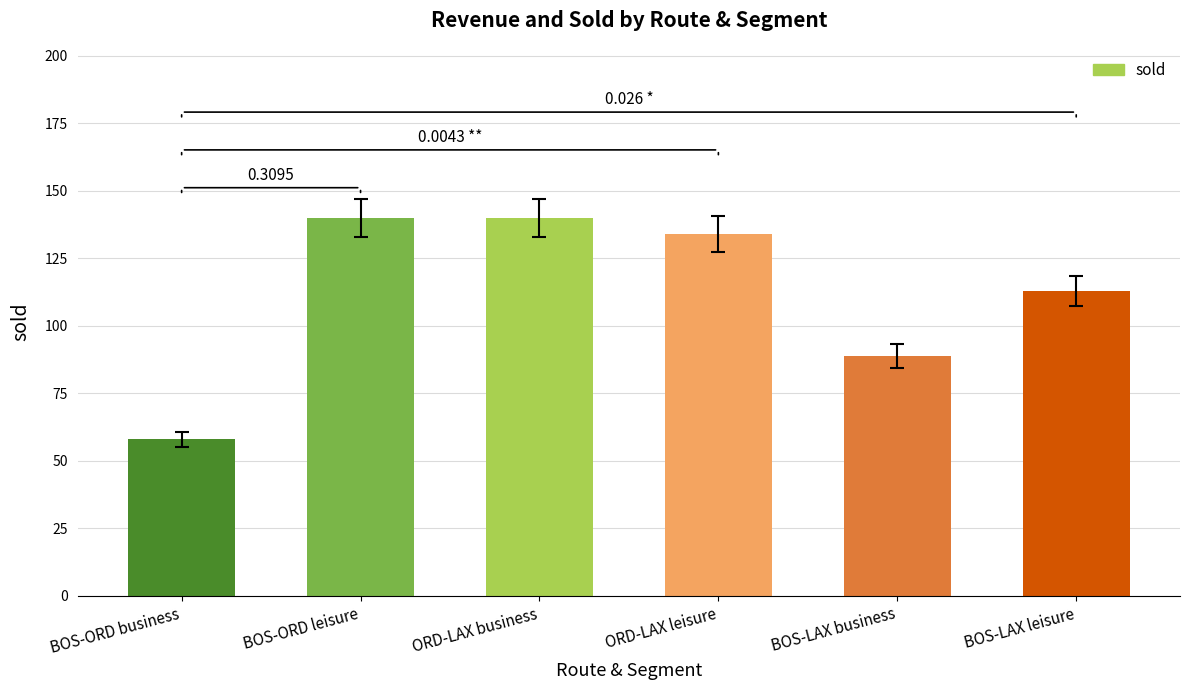

What is the label of the 2nd bar from the left?

BOS-ORD leisure